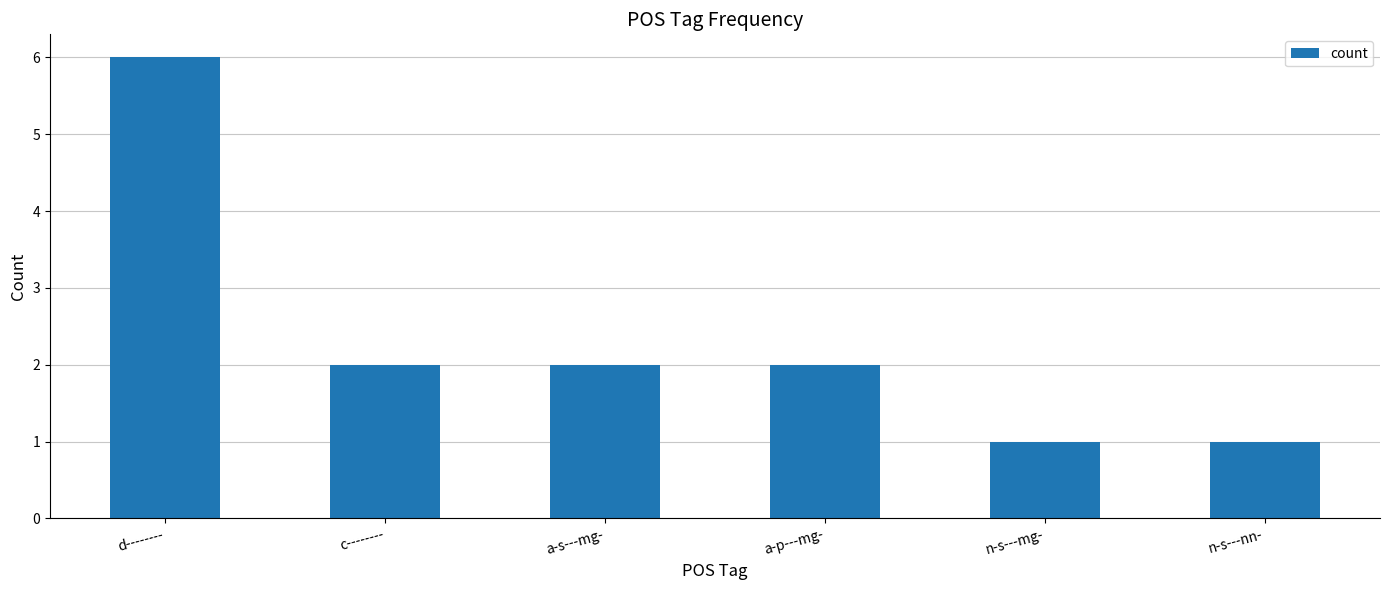

Reading left to right, what are all the values shown in this chart?

6	2	2	2	1	1